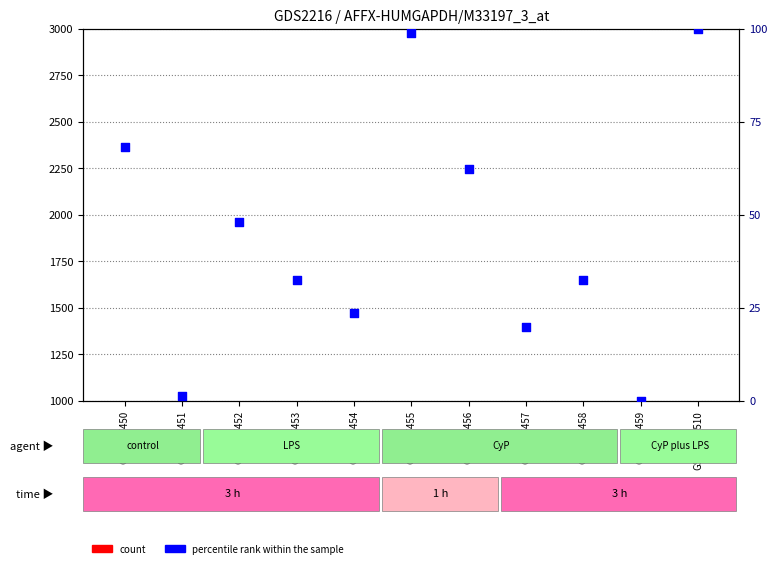

At which category is the sum across all series the highest?

GSM107455